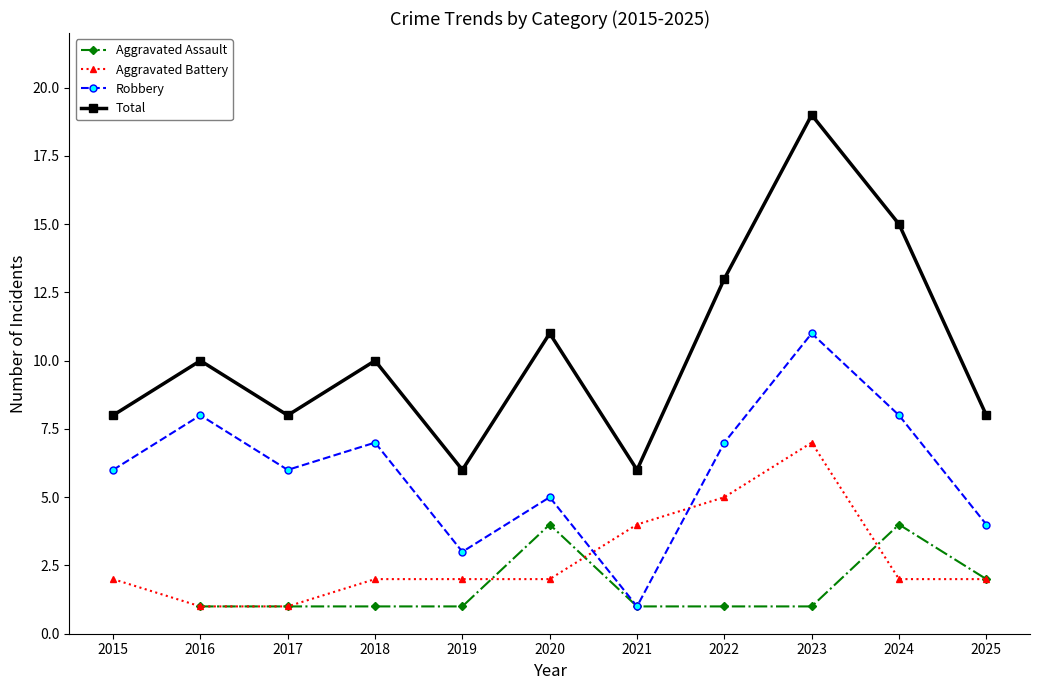

Count the Aggravated Battery values in the range 2 to 4.

7